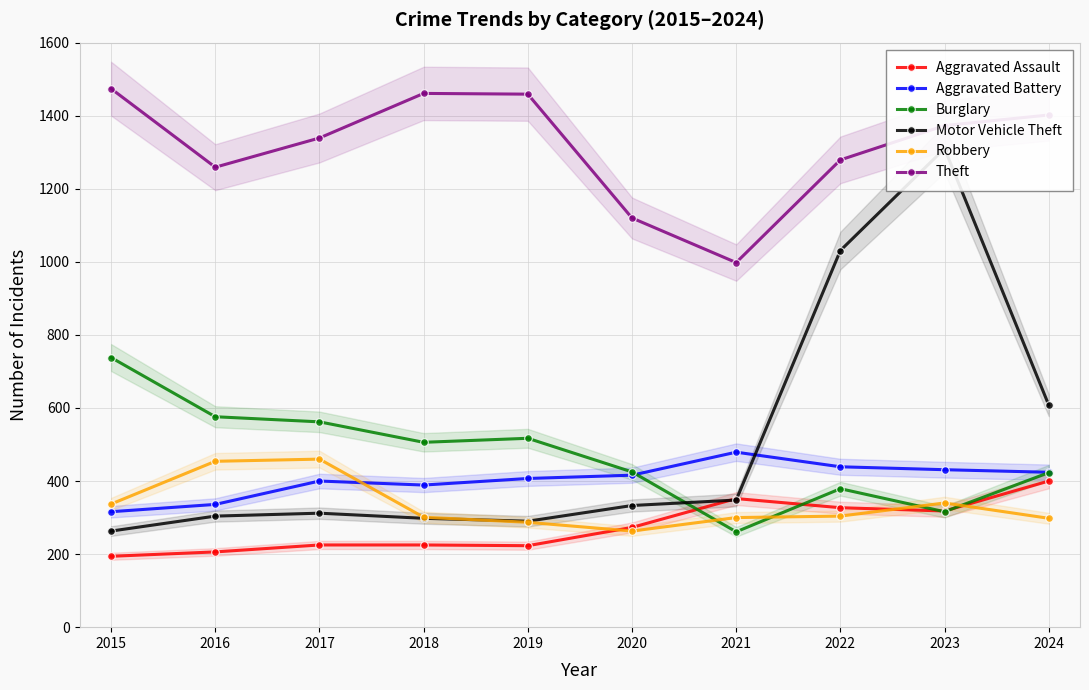

What are all the series names shown in the legend?

Aggravated Assault, Aggravated Battery, Burglary, Motor Vehicle Theft, Robbery, Theft